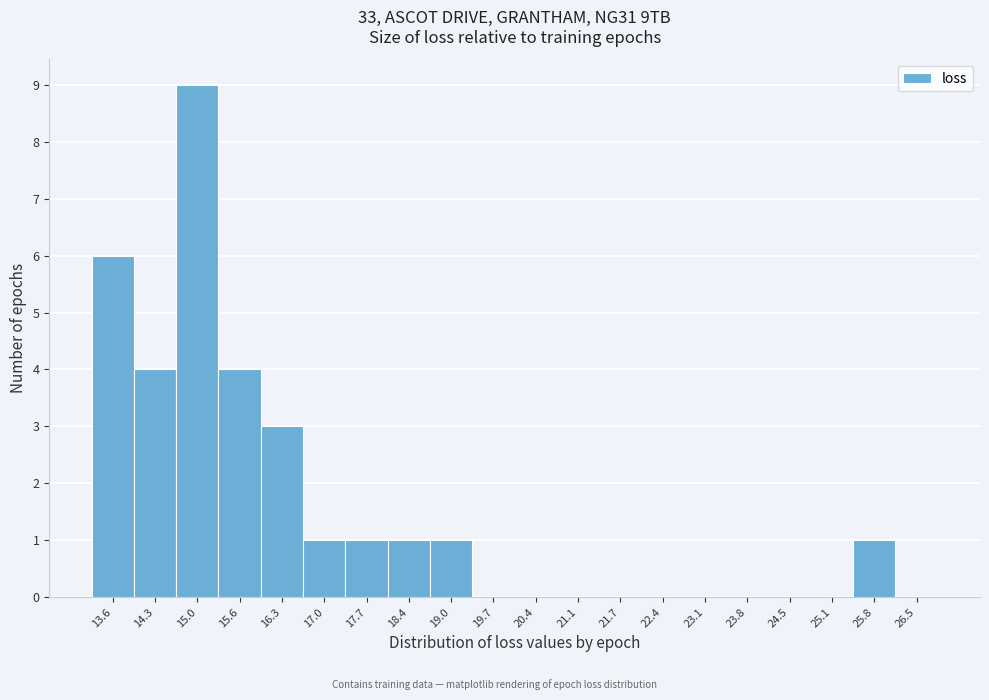

Reading left to right, extract all data points from this chart.

13.6=6	14.3=4	15.0=9	15.6=4	16.3=3	17.0=1	17.7=1	18.4=1	19.0=1	19.7=0	20.4=0	21.1=0	21.7=0	22.4=0	23.1=0	23.8=0	24.5=0	25.1=0	25.8=1	26.5=0